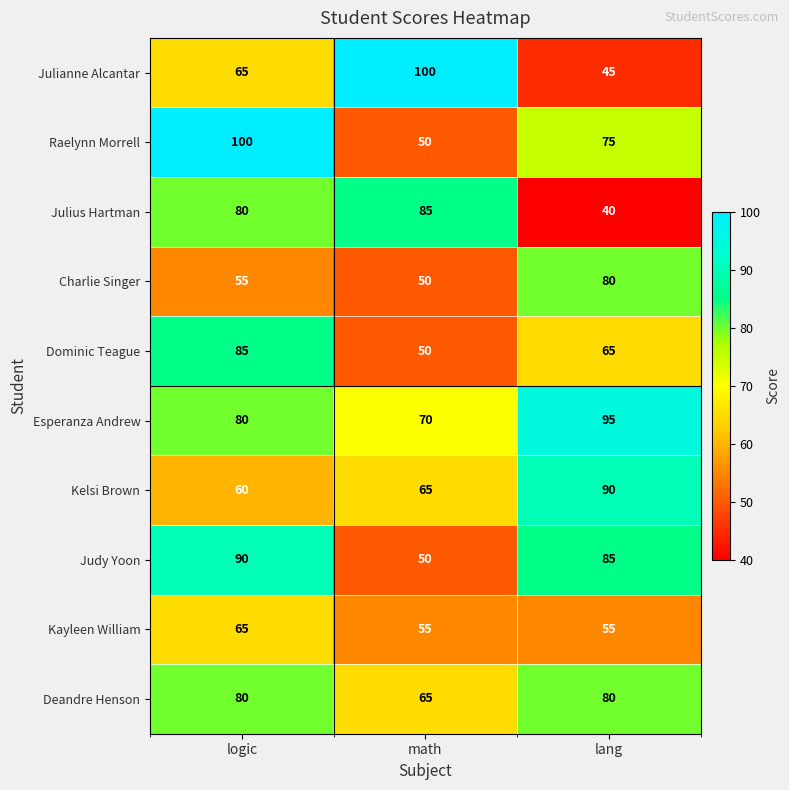

What is the total value across all series at lang?

710